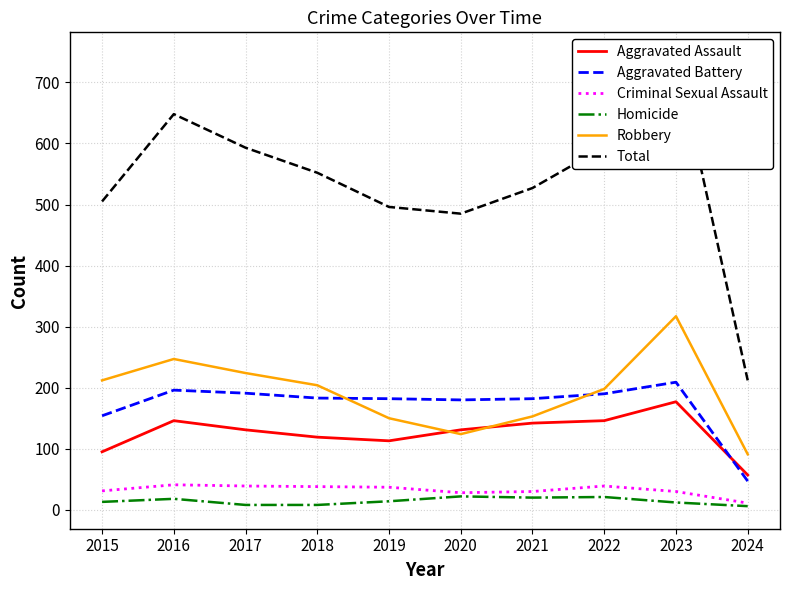

Which series has the largest total across all categories?

Total